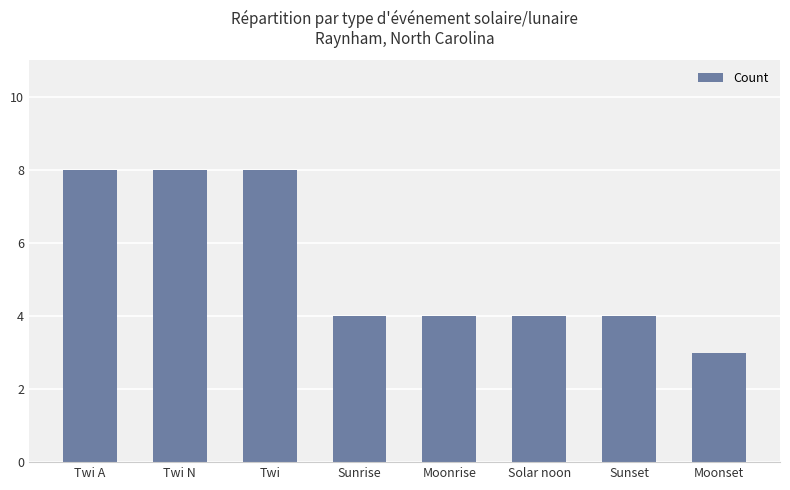

What is the sum of the values at Solar noon and Moonrise?

8